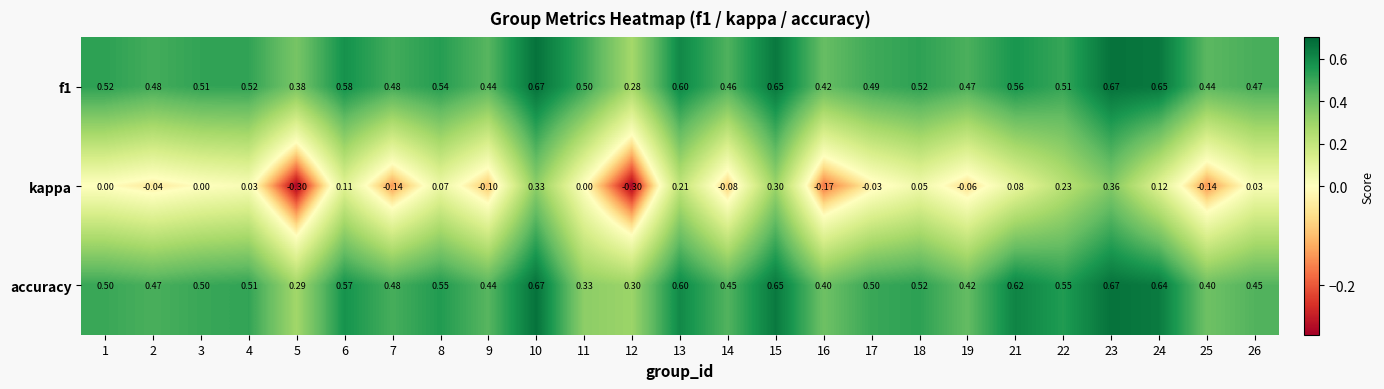

At how many categories does at least one series exceed 0?

25